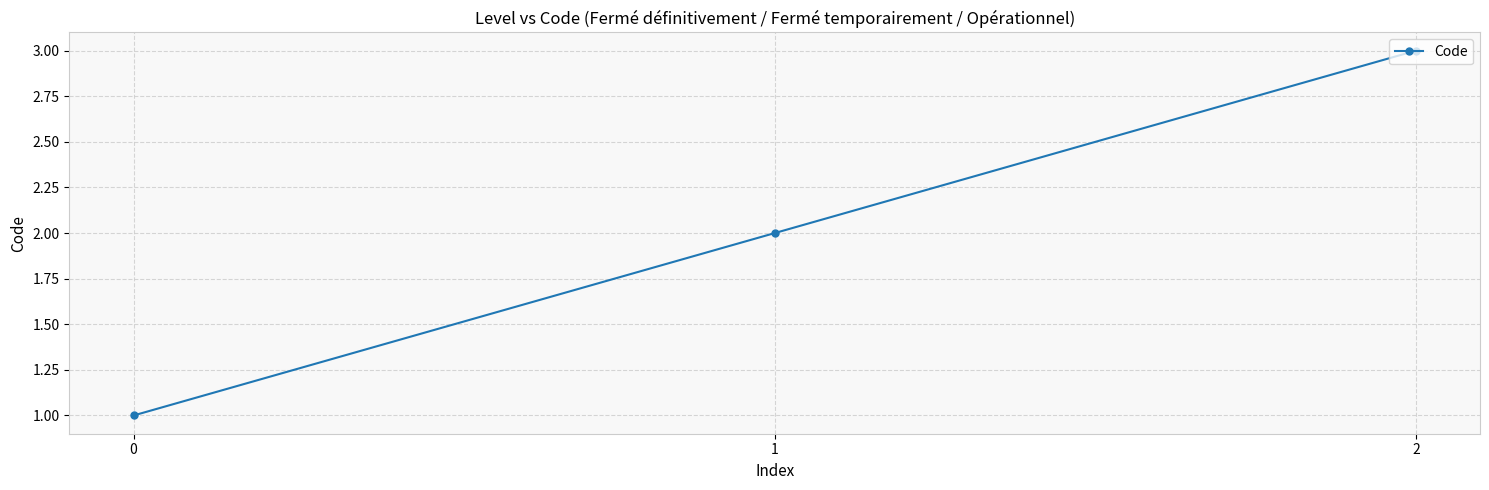

Count the values in the range 1 to 3.

3